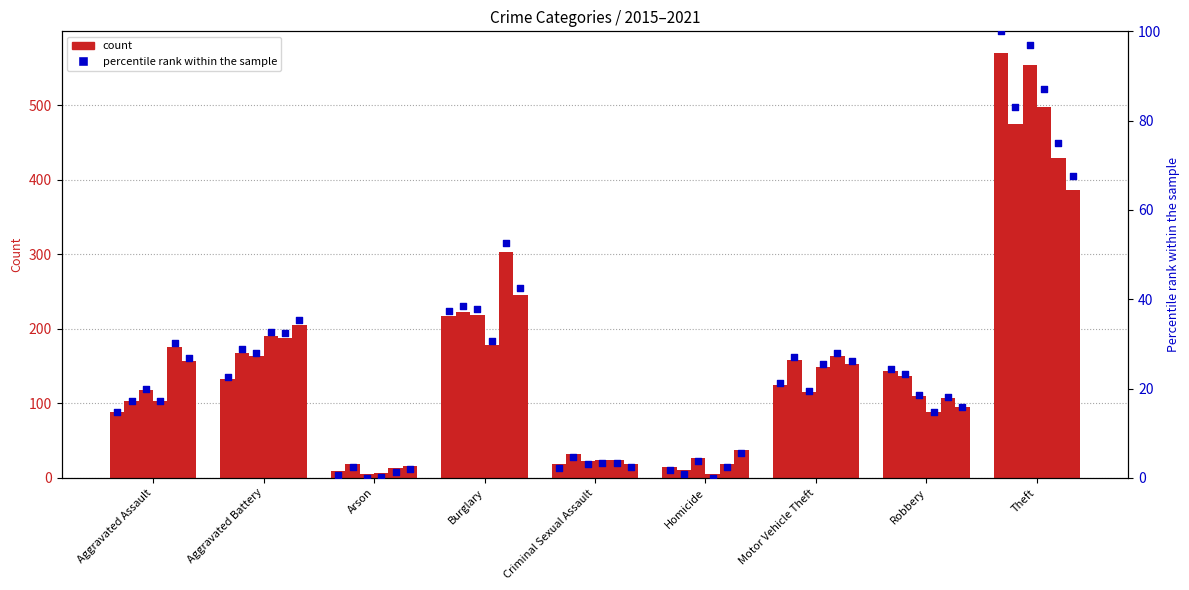

At how many categories does at least one series exceed 116?

6